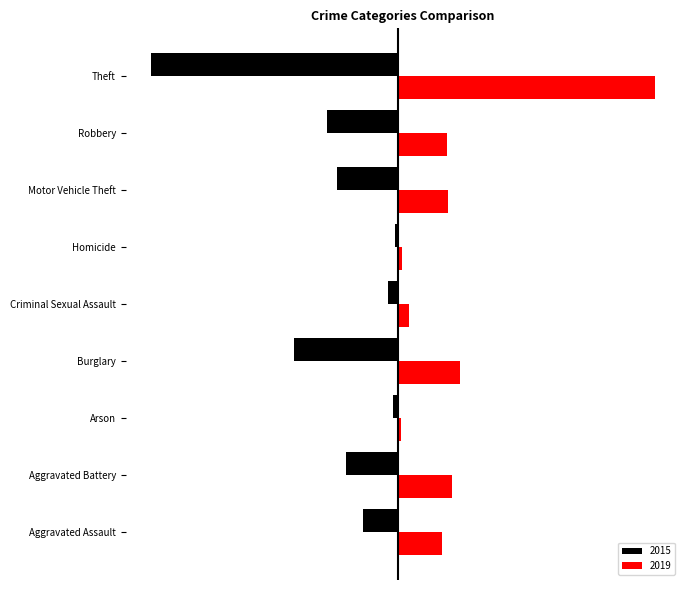

What is the difference between the second highest and minimum values in the 2019 series?

259